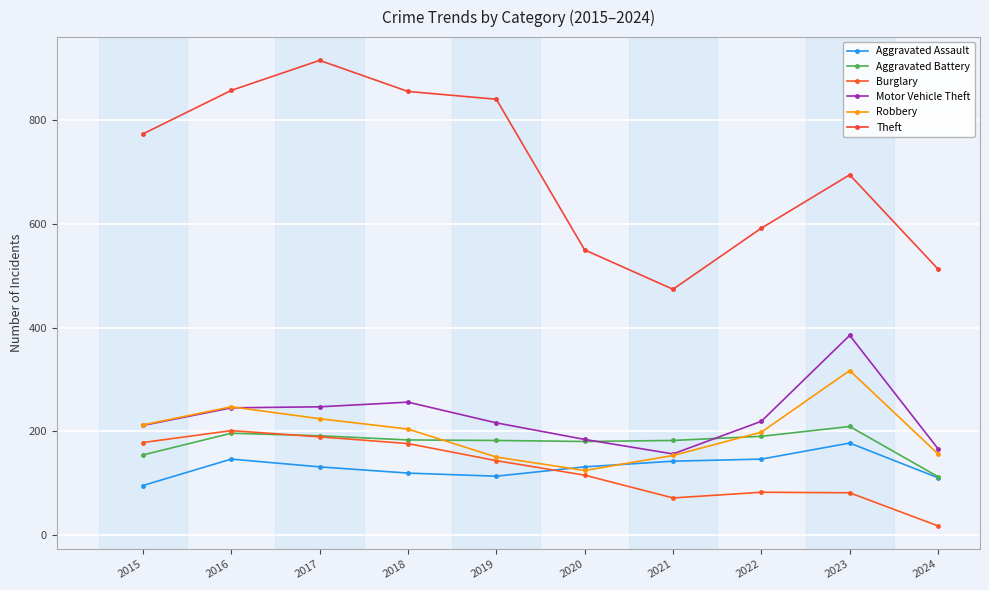

The value of Theft at 2024 is 513. True or false?

True